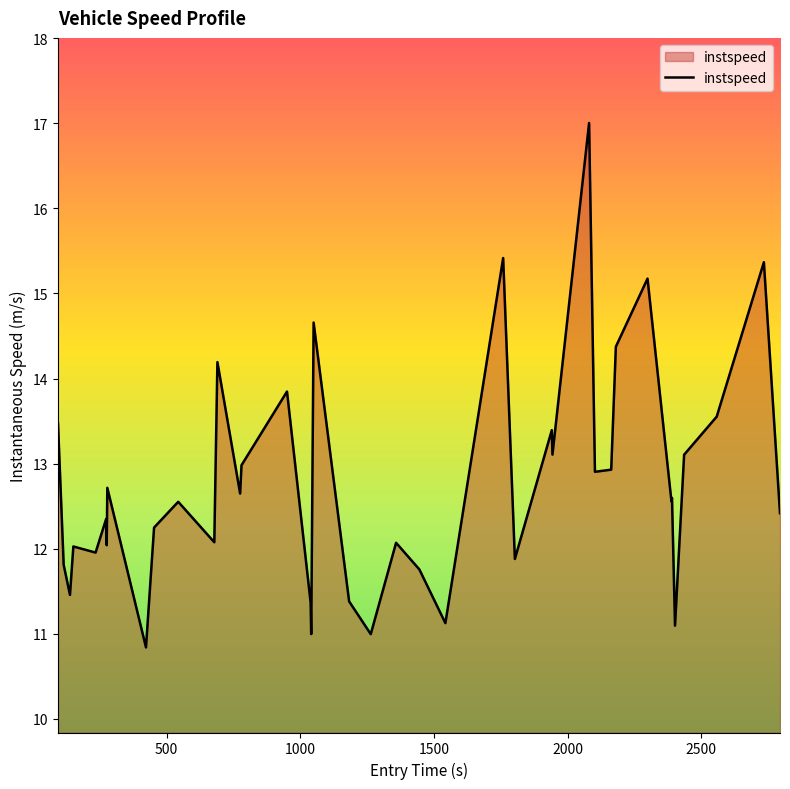

What is the difference between the maximum and minimum values?

6.2